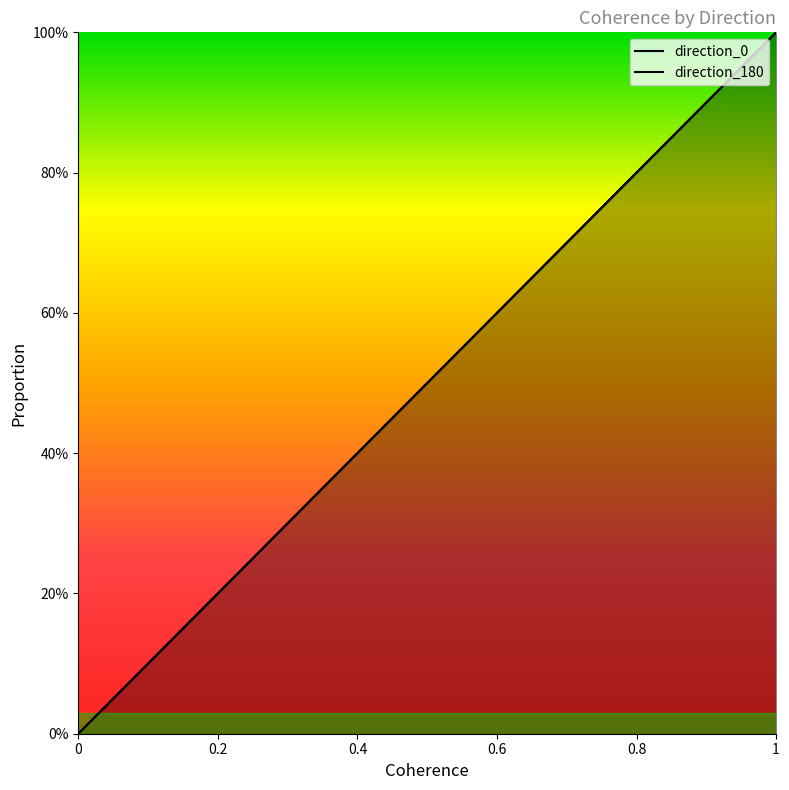

At how many categories does at least one series exceed 0?

6